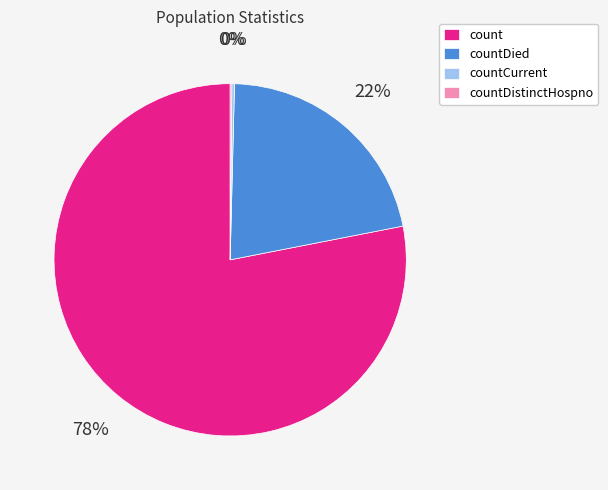

What percentage is the countDied slice, to the nearest percent?

22%